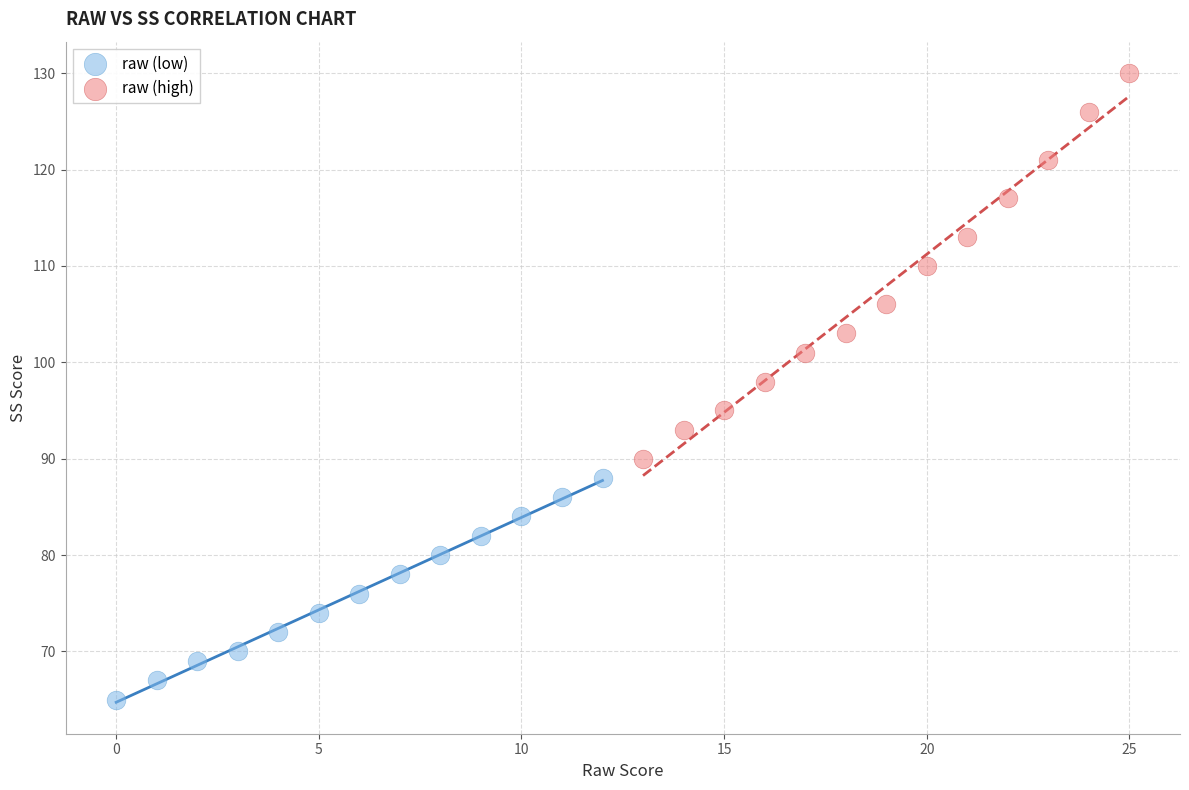

Which series contains the lowest Y value?

raw (low)